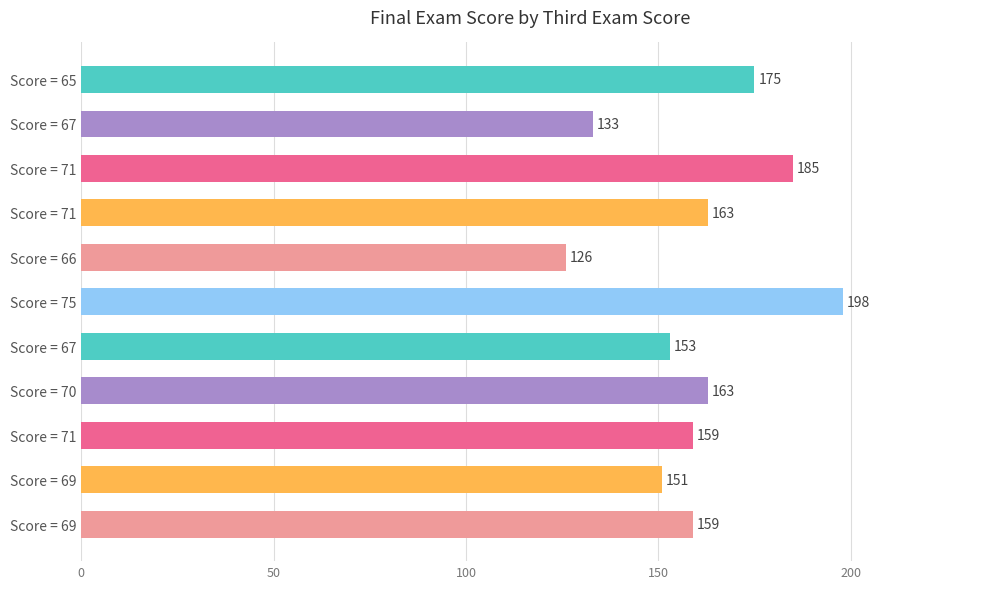

Are the bars horizontal?

Yes